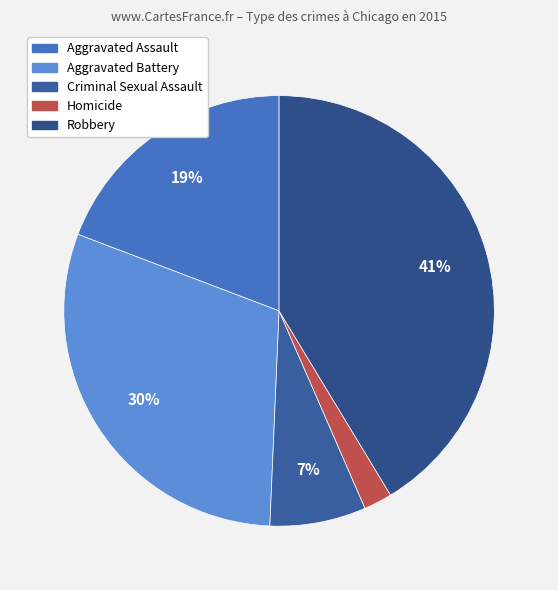

How many segments does this pie chart have?

5